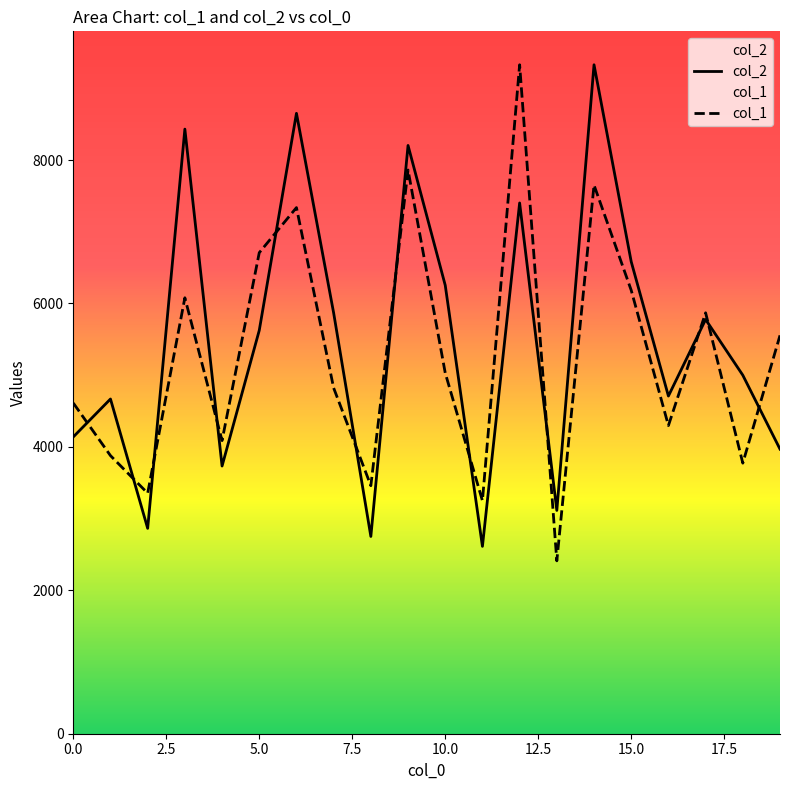

Count the number of data series in this chart.

2